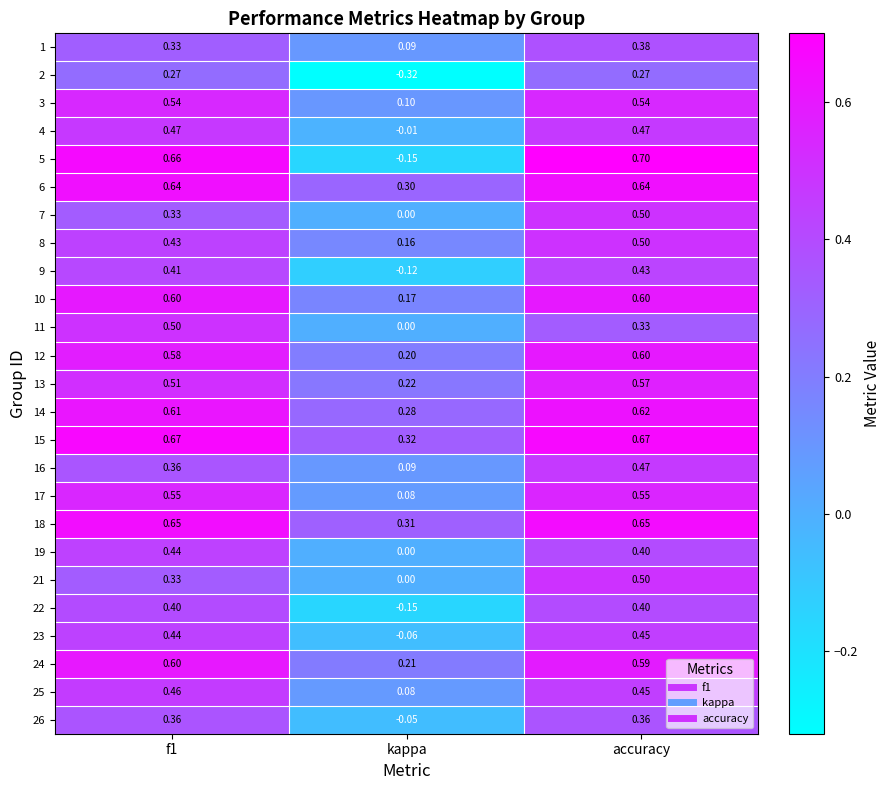

Which series has the largest total across all categories?

15